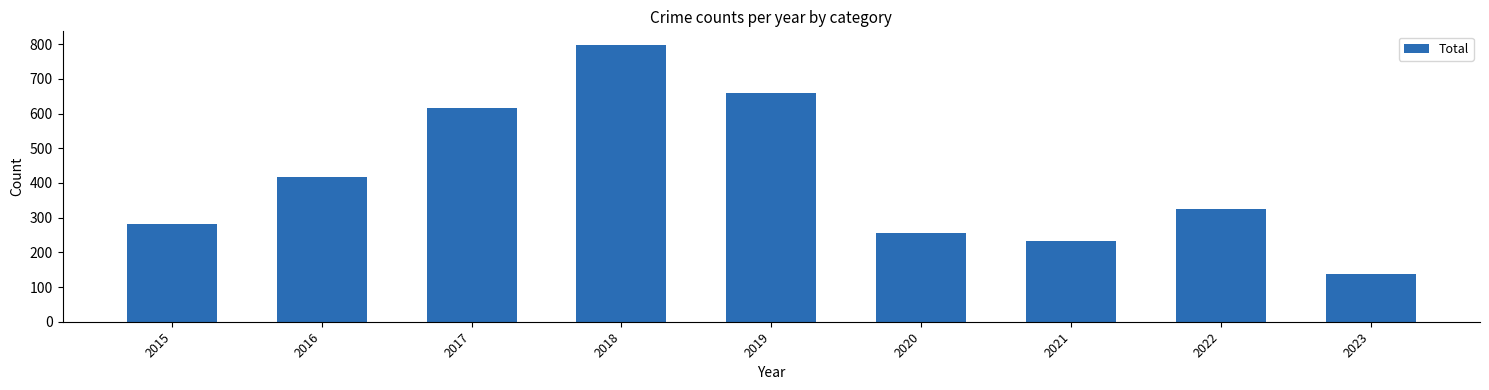

Between 2015 and 2020, which is larger?

2015